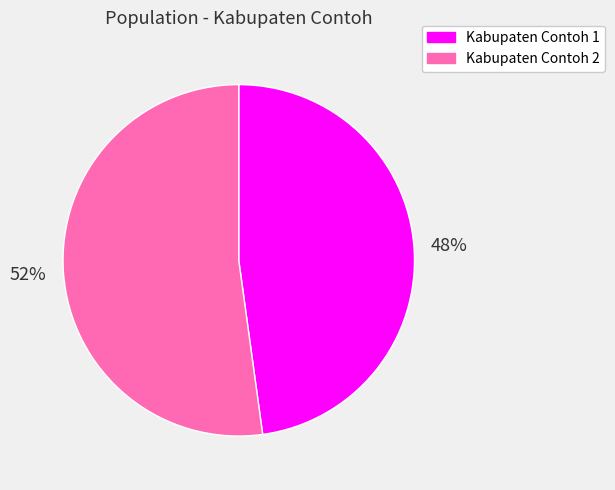

How many slices are in this pie chart?

2